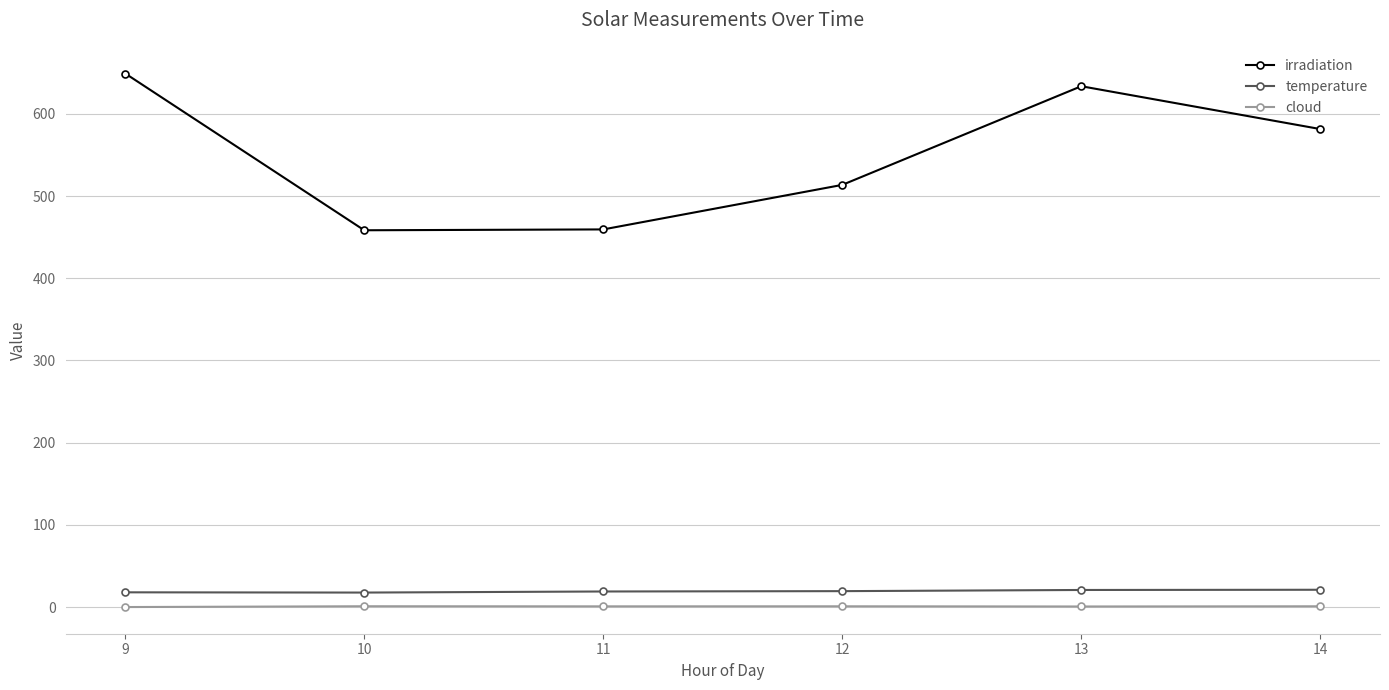

Does the chart have visible grid lines?

Yes